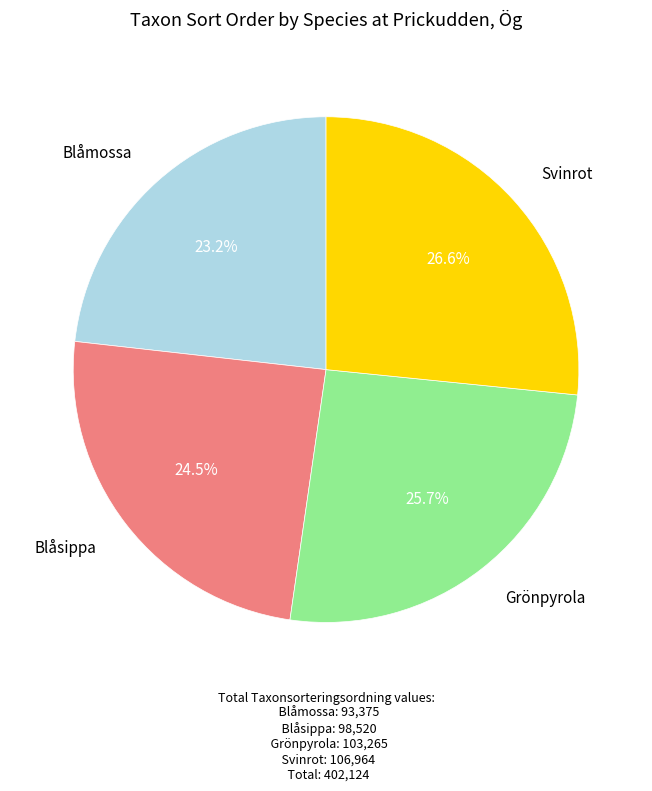

Is there any slice that represents more than half of the pie?

No